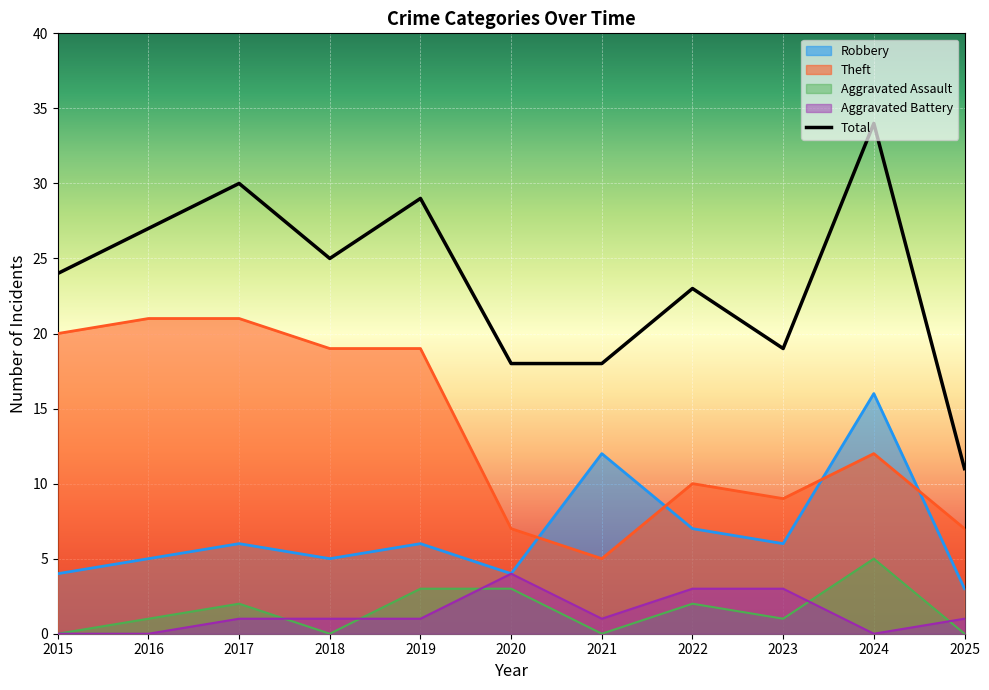

How many data points in Total are less than 24?

5